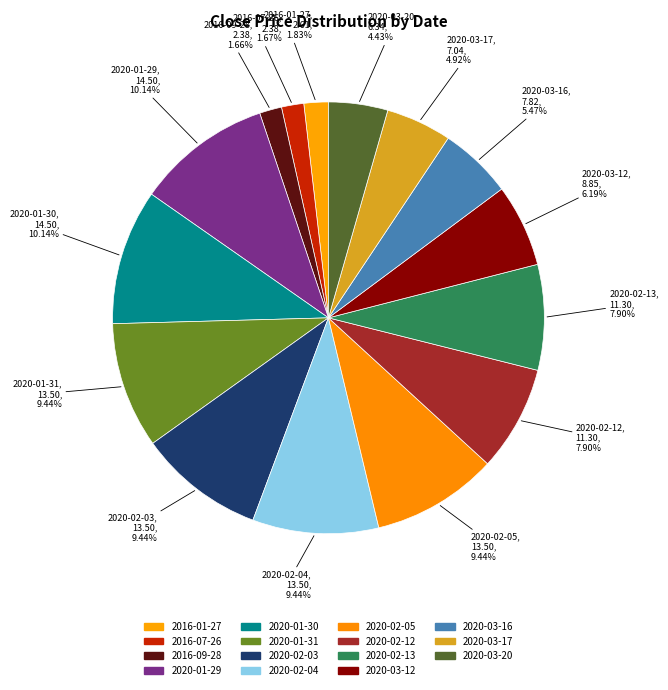

Which category has the smallest portion of the pie?

2016-09-28